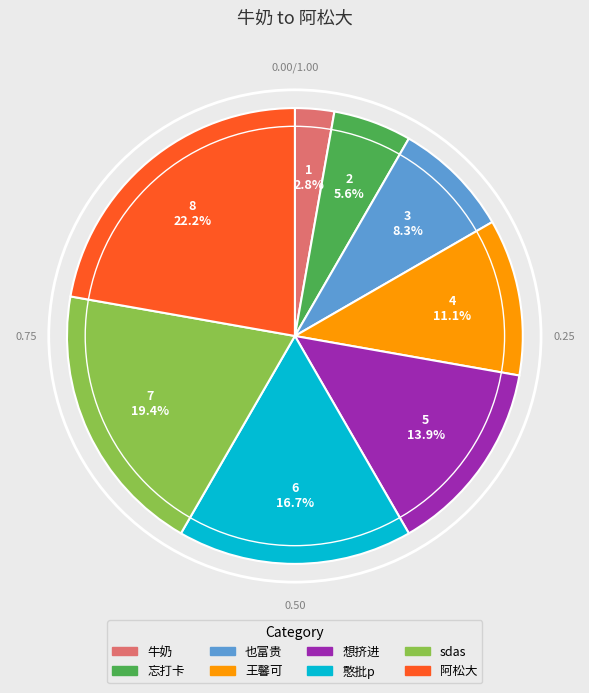

Is 憨批p the majority of the pie?

No